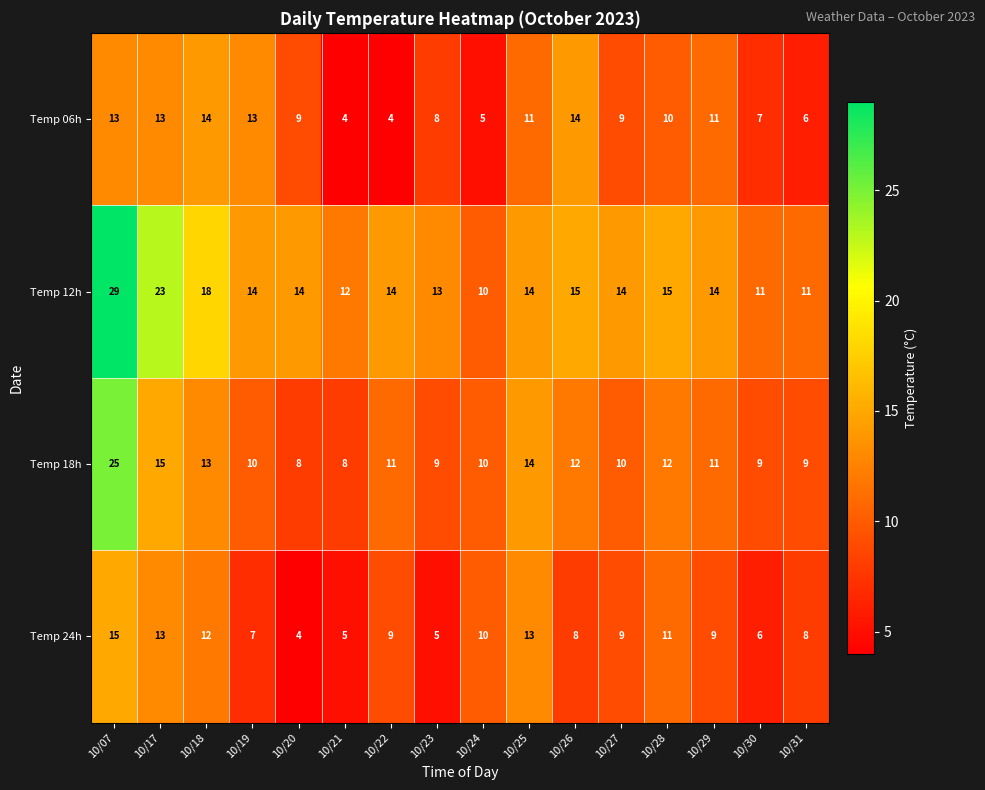

Between 10/22 and 10/28, which series saw the biggest shift?

Temp 06h